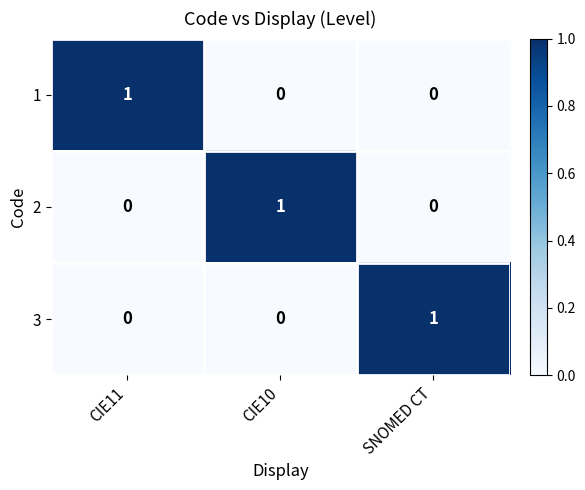

The value of 2 at SNOMED CT is 0. True or false?

True